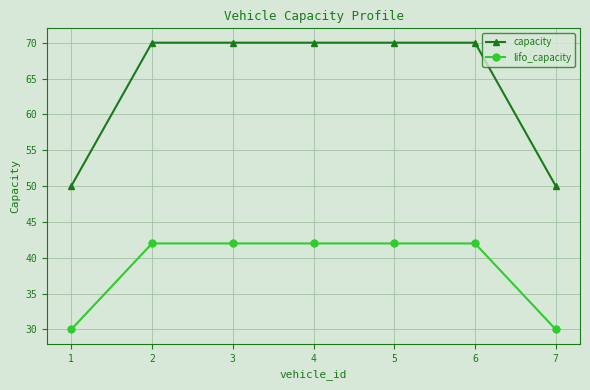

What is the value of the capacity point at the 7th from the left?

50